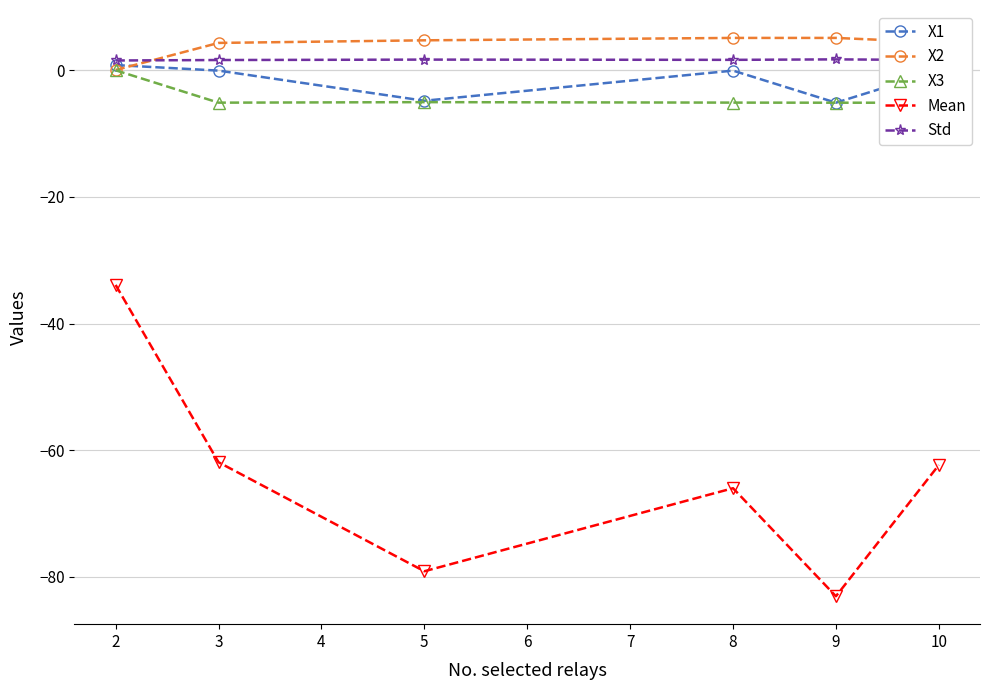

At which category does Mean reach its first local valley?

5